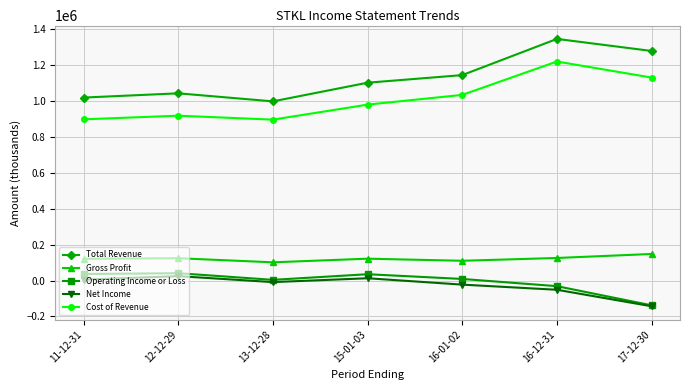

List the series in order of their peak value, highest first.

Total Revenue, Cost of Revenue, Gross Profit, Operating Income or Loss, Net Income